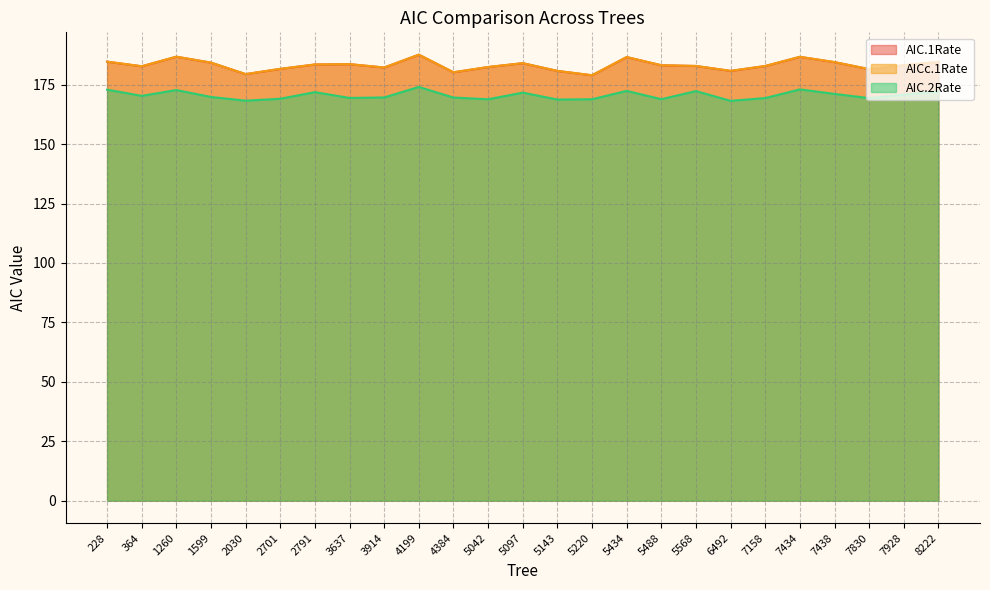

Reading left to right, list all the values displayed in this chart.

AIC.1Rate: 184.6	182.7	186.7	184.2	179.4	181.6	183.5	183.6	182.2	187.6	180.2	182.4	184.0	180.8	178.9	186.6	183.1	182.8	180.8	182.8	186.7	184.5	181.5	183.1	184.6
AICc.1Rate: 184.7	182.8	186.8	184.3	179.5	181.7	183.5	183.6	182.2	187.6	180.2	182.4	184.1	180.8	179.0	186.6	183.2	182.9	180.8	182.9	186.7	184.5	181.6	183.2	184.6
AIC.2Rate: 172.9	170.3	172.7	169.8	168.3	169.1	171.9	169.4	169.6	174.0	169.6	168.9	171.6	168.7	168.9	172.4	168.9	172.3	168.2	169.4	173.0	171.1	169.3	170.8	172.2